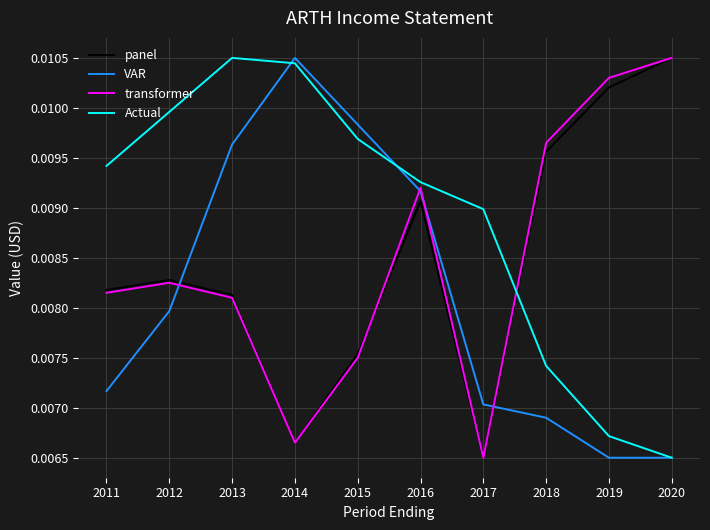

Which category has the lowest value in the Actual series?

2020